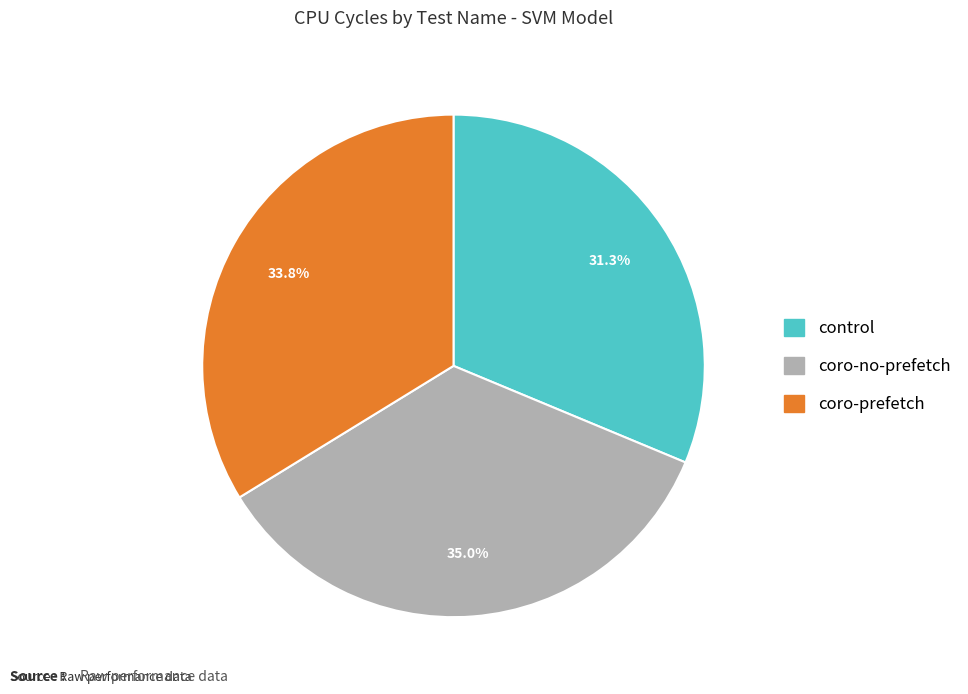

To the nearest percent, what is the combined percentage of control and coro-no-prefetch?

66%